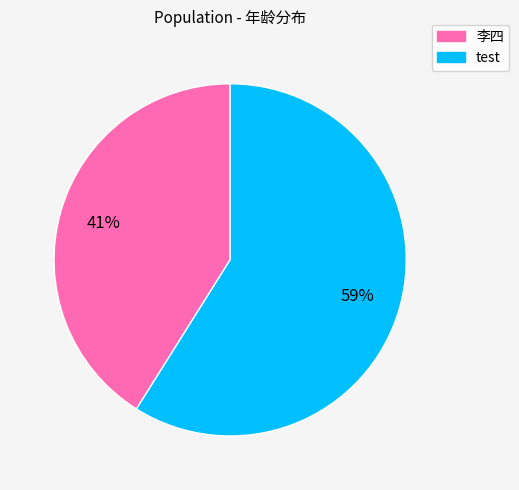

Do test and 李四 together represent more than half of the pie?

Yes